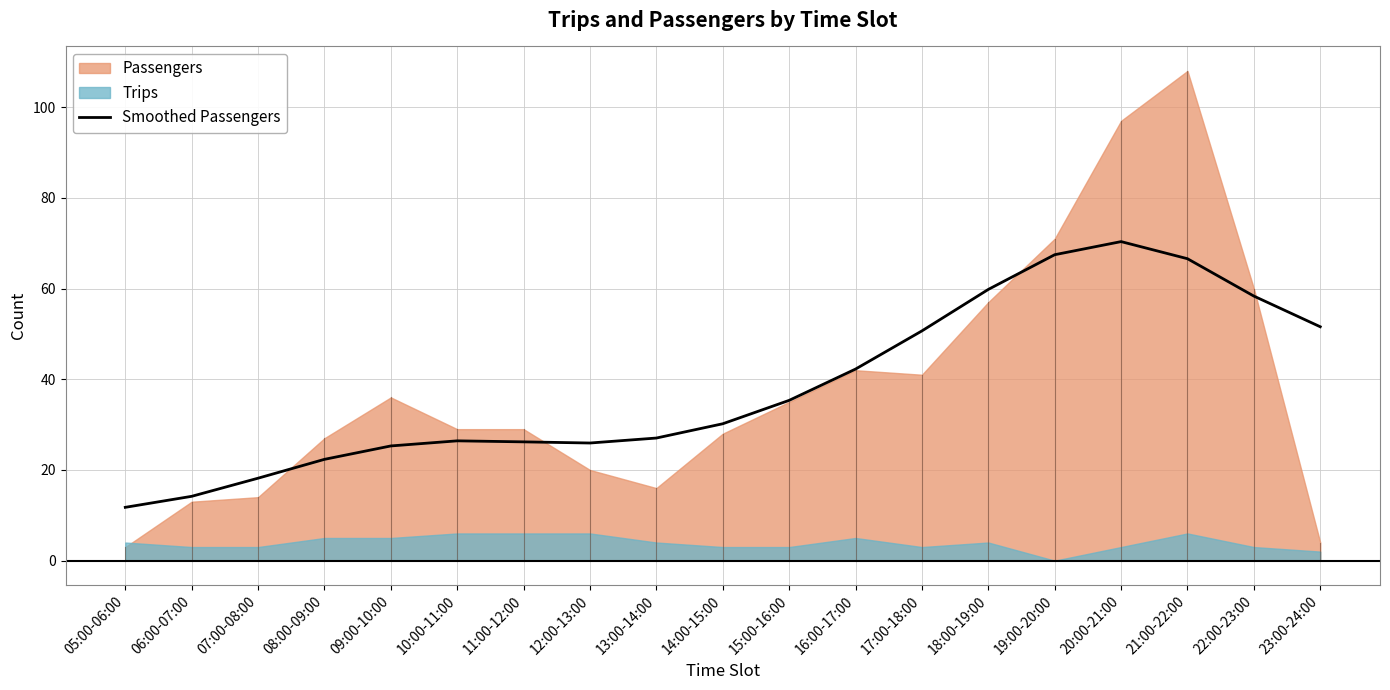

What is the minimum value for Smoothed Passengers?

11.8